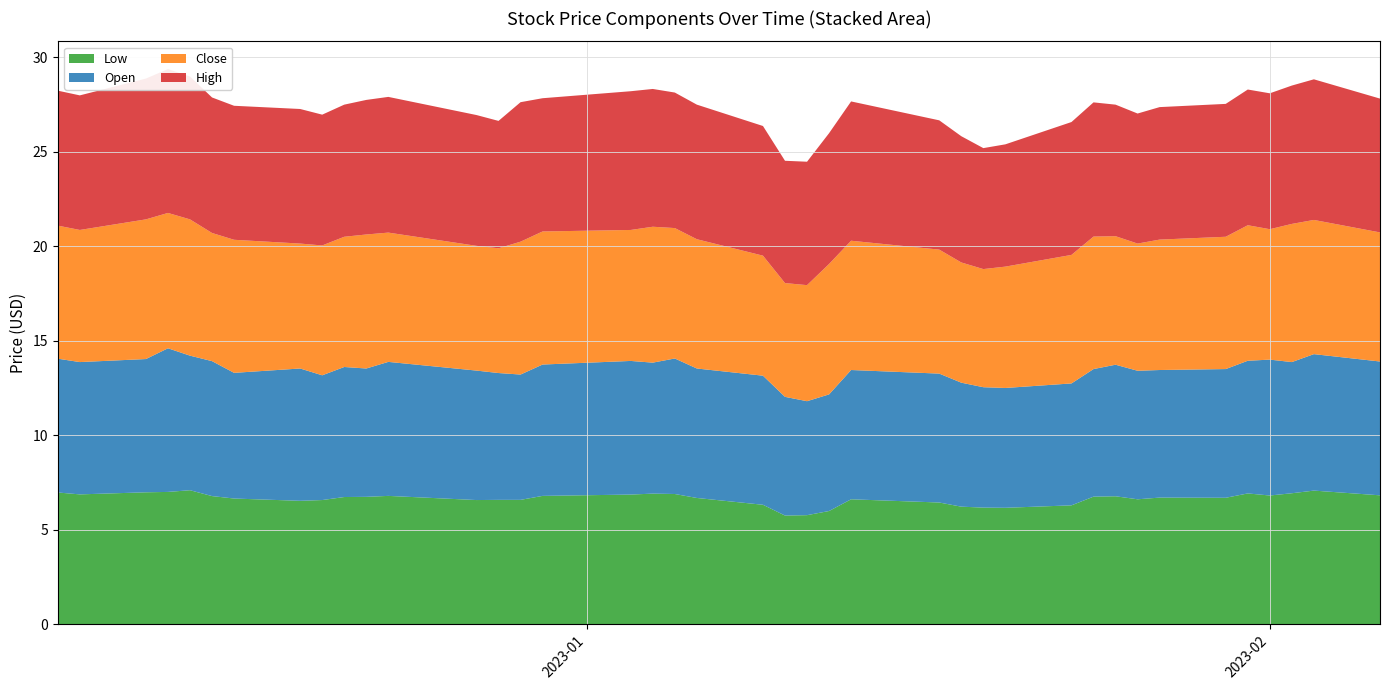

Reading right to left, transcribe all the data shown in this chart.

Low: 6.8	7.1	6.9	6.8	6.9	6.7	6.7	6.6	6.8	6.8	6.3	6.2	6.2	6.2	6.4	6.6	6.0	5.8	5.8	6.3	6.7	6.9	6.9	6.9	6.8	6.6	6.6	6.6	6.8	6.7	6.7	6.6	6.5	6.7	6.8	7.1	7.0	7.0	6.9	7.0
Open: 7.1	7.2	6.9	7.2	7.0	6.8	6.8	6.8	7.0	6.8	6.4	6.3	6.4	6.6	6.8	6.8	6.2	6.0	6.3	6.8	6.8	7.2	6.9	7.1	6.9	6.6	6.7	6.8	7.1	6.8	6.9	6.6	7.0	6.7	7.1	7.1	7.6	7.1	7.0	7.1
Close: 6.8	7.1	7.3	6.9	7.2	7.0	6.9	6.7	6.8	7.0	6.8	6.4	6.2	6.4	6.6	6.8	6.9	6.1	6.0	6.3	6.8	6.9	7.2	6.9	7.0	7.0	6.6	6.6	6.8	7.1	6.9	6.9	6.6	7.0	6.8	7.2	7.2	7.4	7.0	7.0
High: 7.1	7.4	7.3	7.2	7.2	7.0	7.0	6.9	7.0	7.1	7.0	6.5	6.4	6.7	6.8	7.4	6.9	6.5	6.5	6.9	7.1	7.2	7.3	7.3	7.1	7.4	6.7	6.9	7.2	7.1	7.0	6.9	7.1	7.1	7.2	7.6	7.6	7.4	7.1	7.1